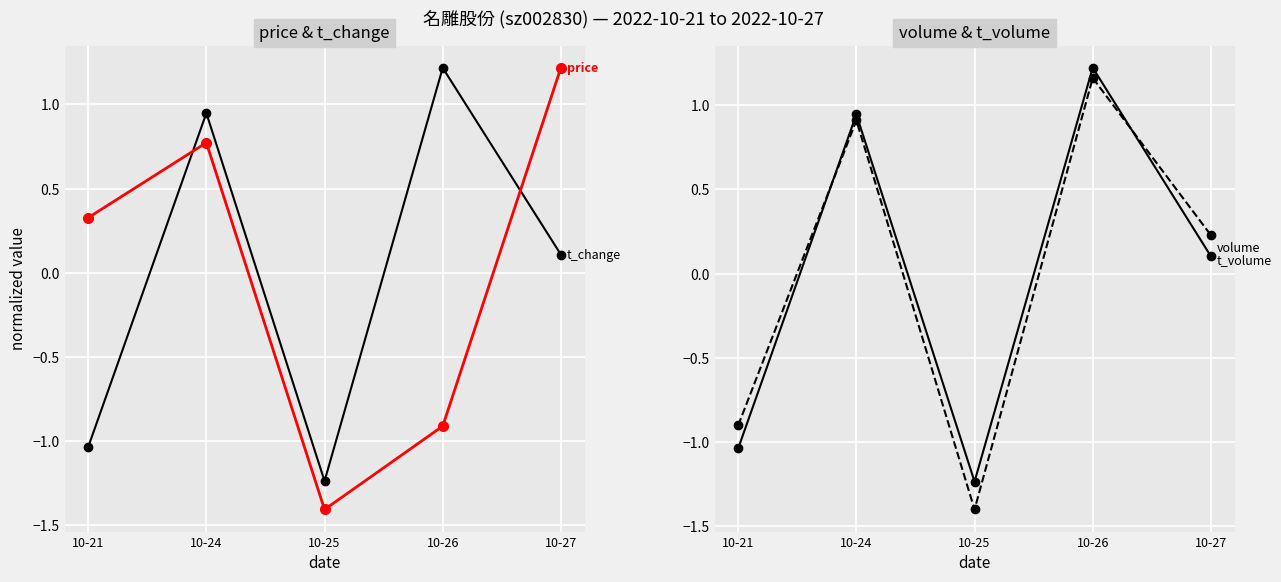

Does the chart display data point markers on the line(s)?

Yes